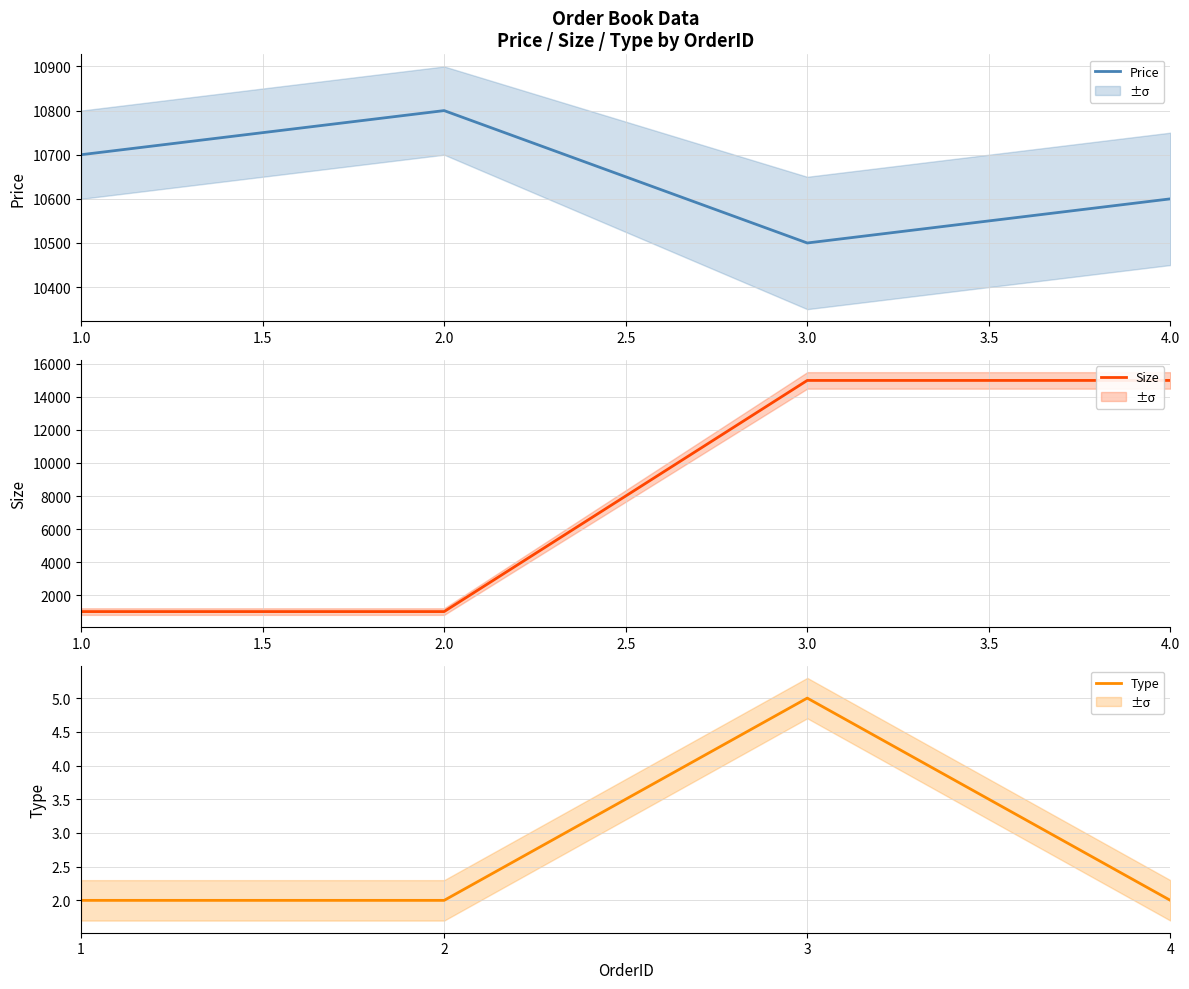

The value of Price at 1.0 is 10700. True or false?

True